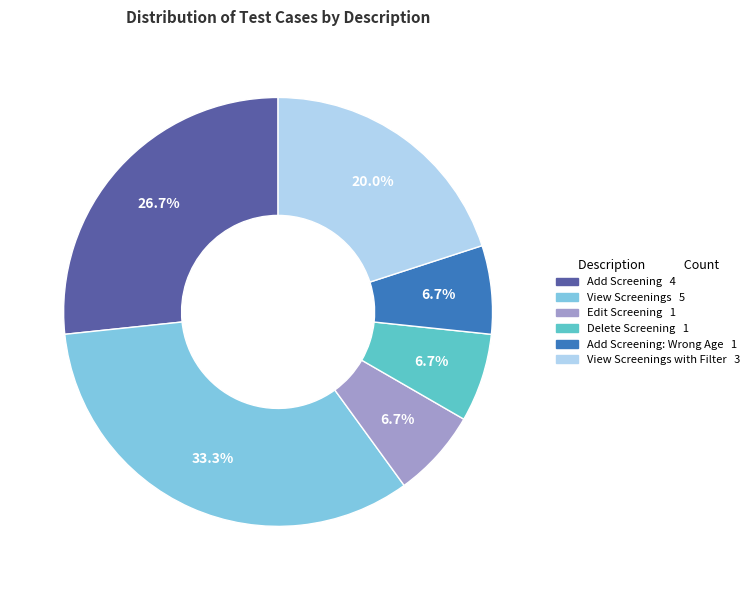

How many slices are in this pie chart?

6